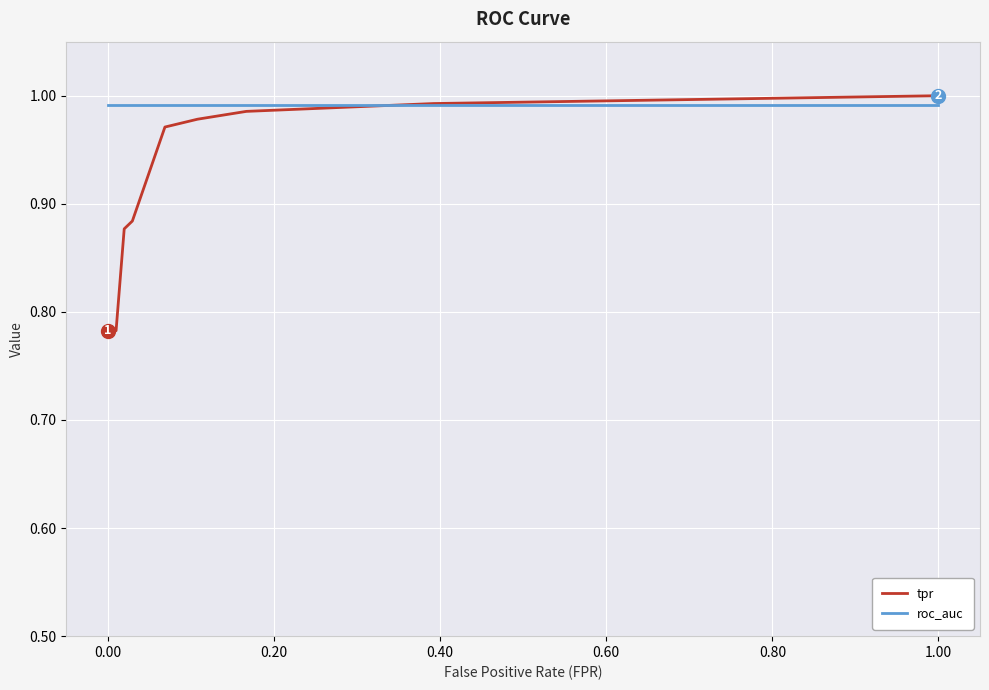

Which series has the largest total across all categories?

roc_auc